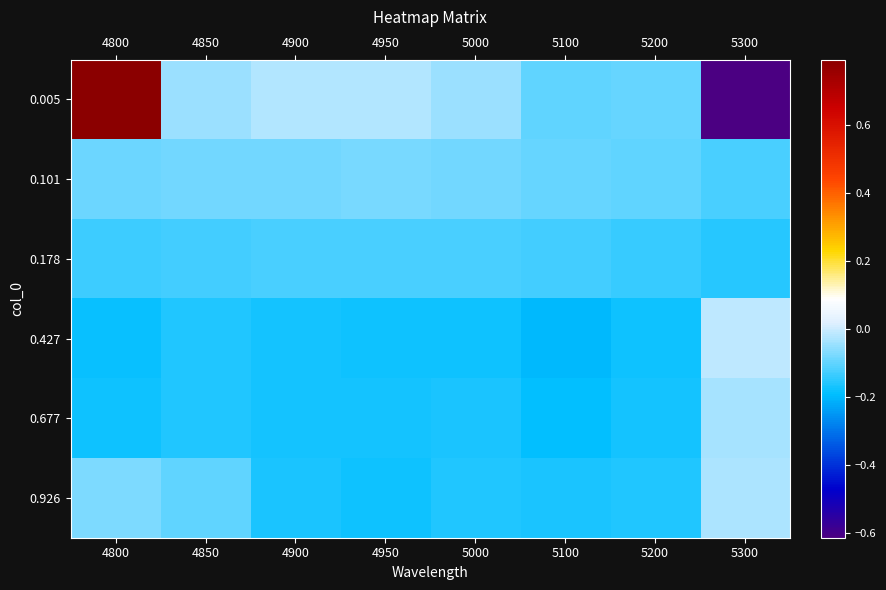

At 4950, list the series in order from smallest to largest.

0.926, 0.427, 0.677, 0.178, 0.101, 0.005